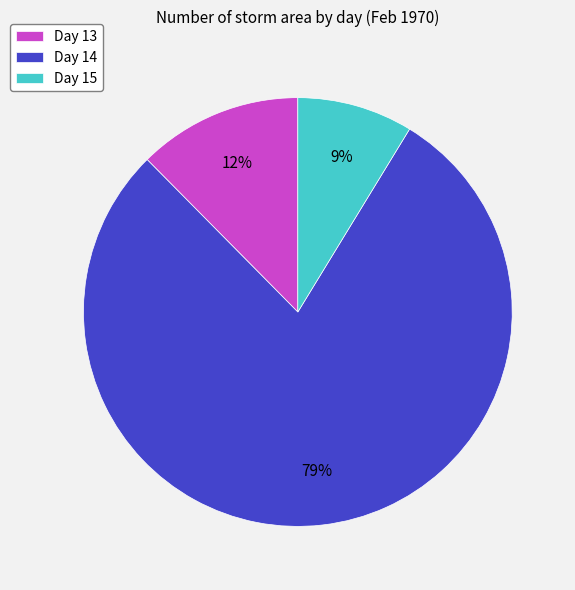

True or false: Day 14 accounts for 79% of the total.

True